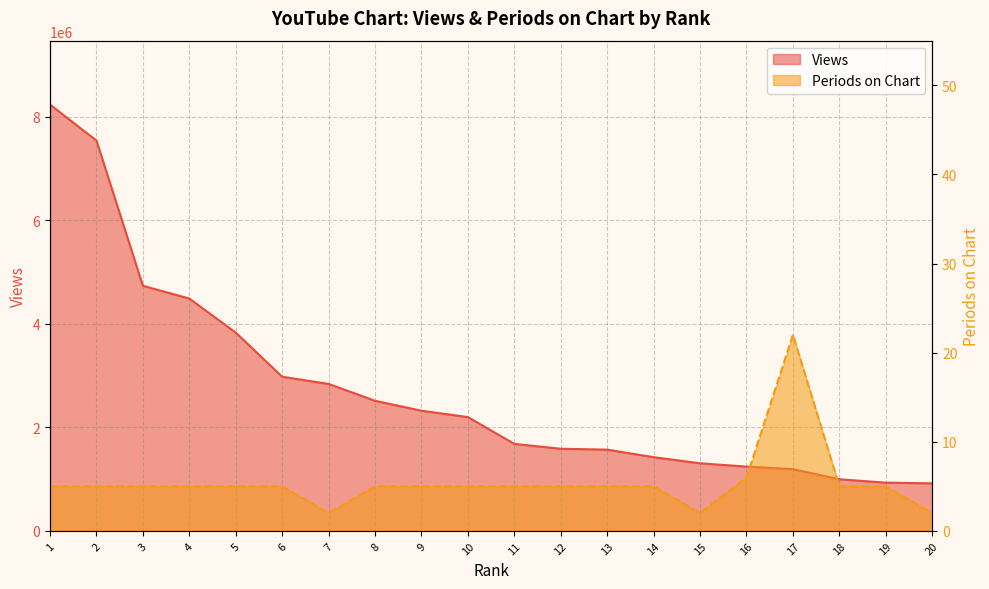

At which label does Periods on Chart reach its minimum?

7